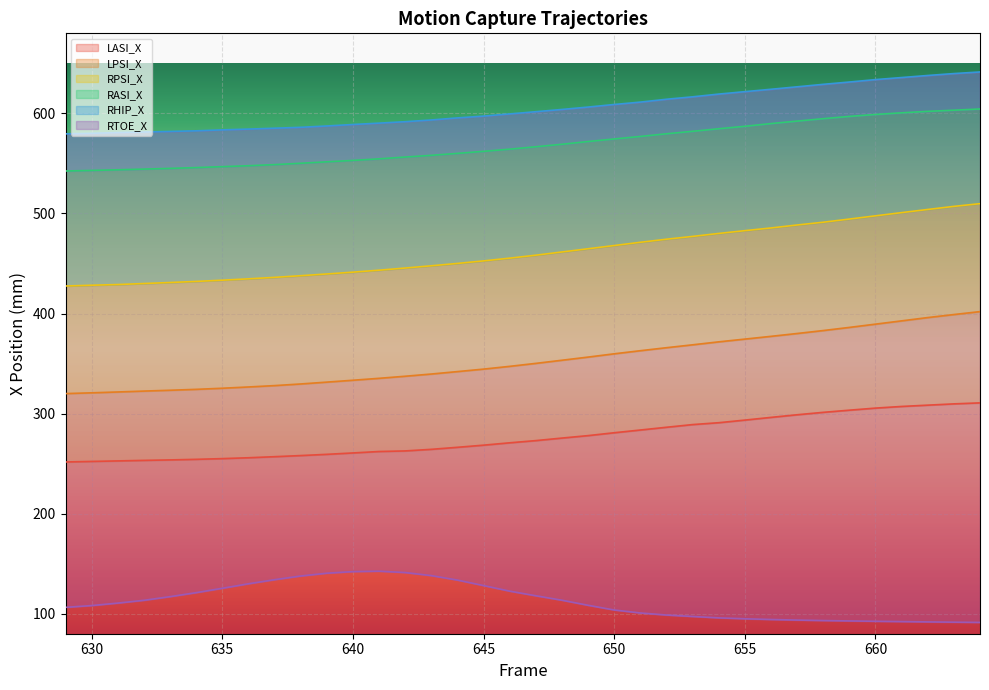

True or false: LPSI_X and RTOE_X intersect in this chart.

False